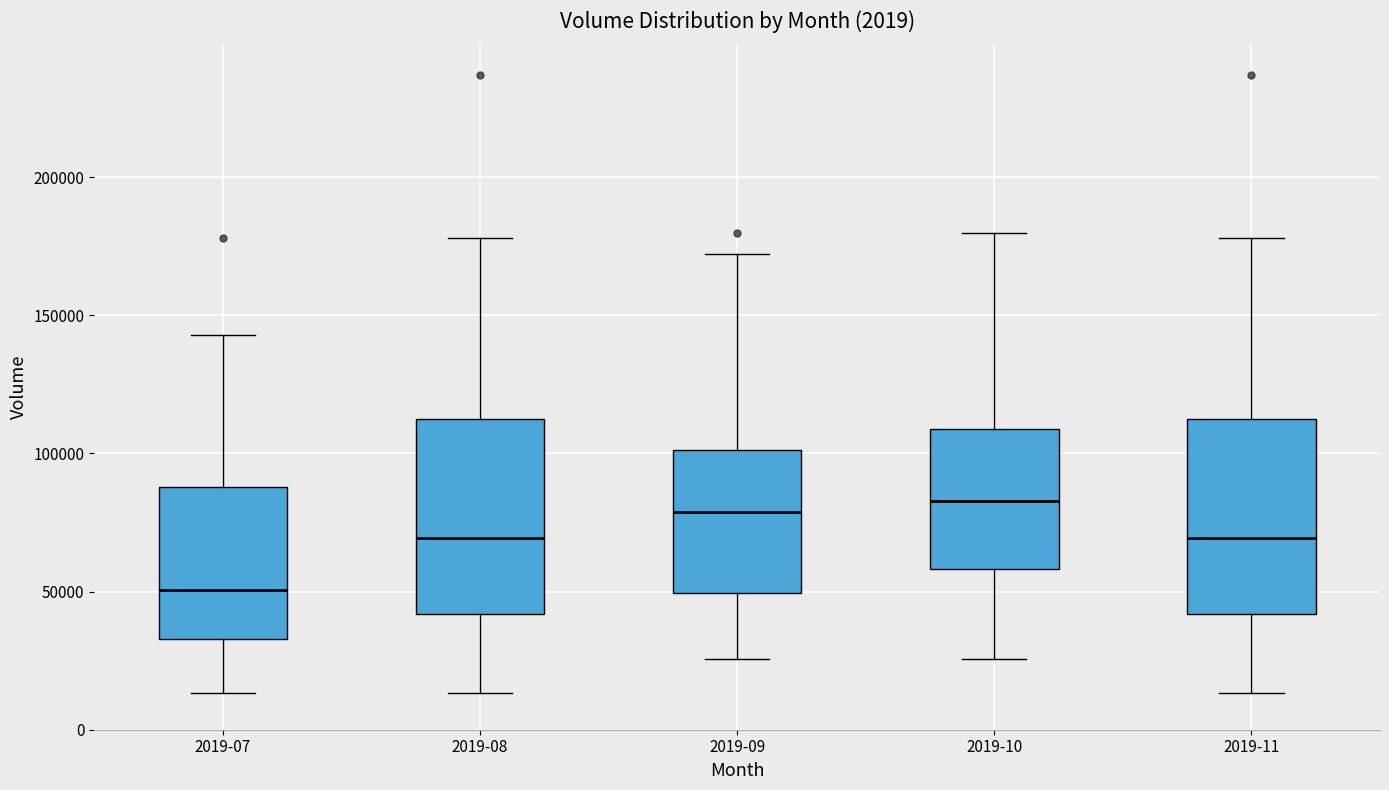

Reading left to right, read every box against the y-axis: the position of its median line, the range the box covers, and the ends of its whiskers. The values are not printed on the chart, so give them approximately, as read against the axis.

2019-07: median 50000, box 35000 to 90000, whiskers 15000 to 145000
2019-08: median 70000, box 40000 to 115000, whiskers 15000 to 180000
2019-09: median 80000, box 50000 to 100000, whiskers 25000 to 170000
2019-10: median 85000, box 60000 to 110000, whiskers 25000 to 180000
2019-11: median 70000, box 40000 to 115000, whiskers 15000 to 180000